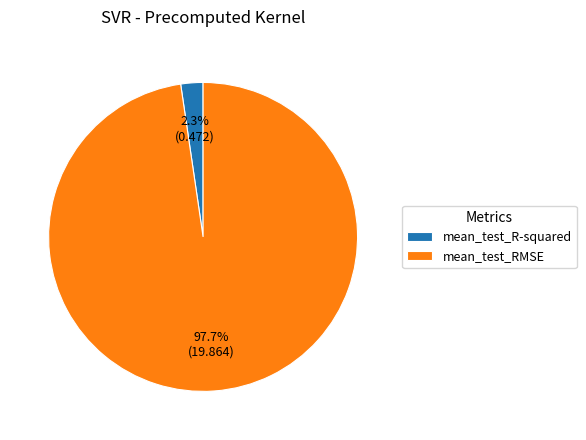

To the nearest percent, what is the average slice percentage?

50%